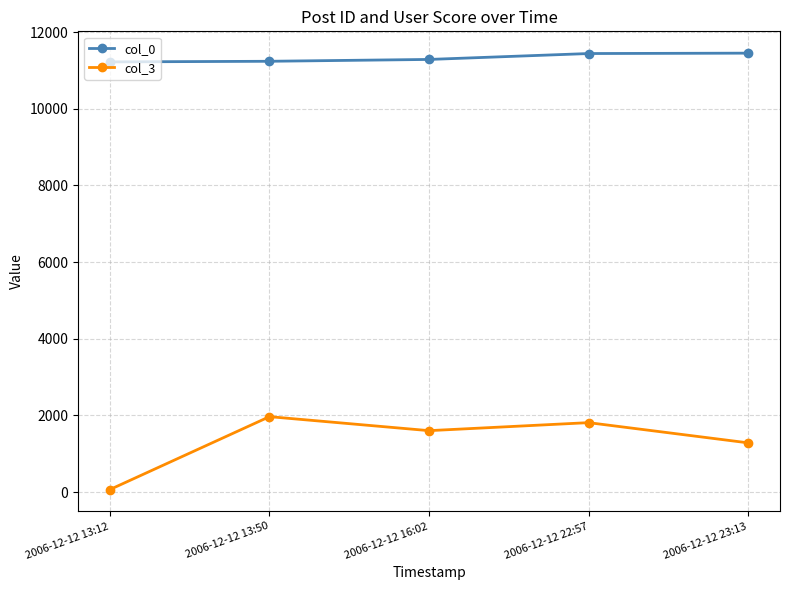

How many distinct data groups are displayed?

2